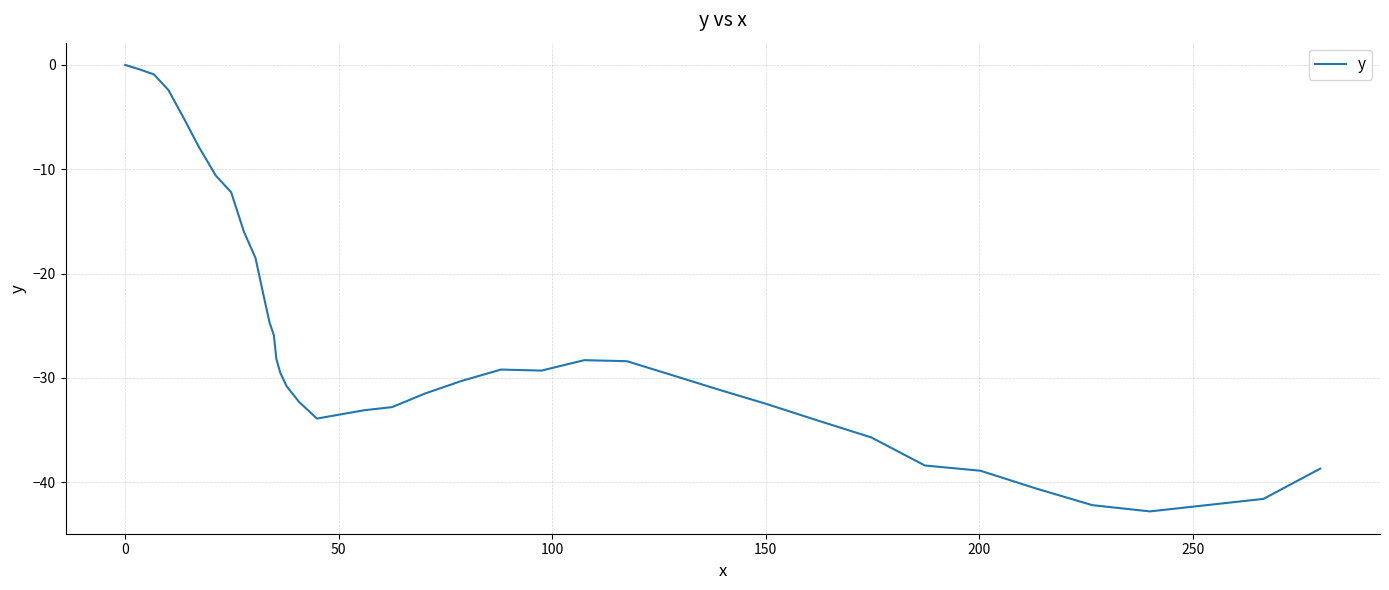

How many values are below -29?

24